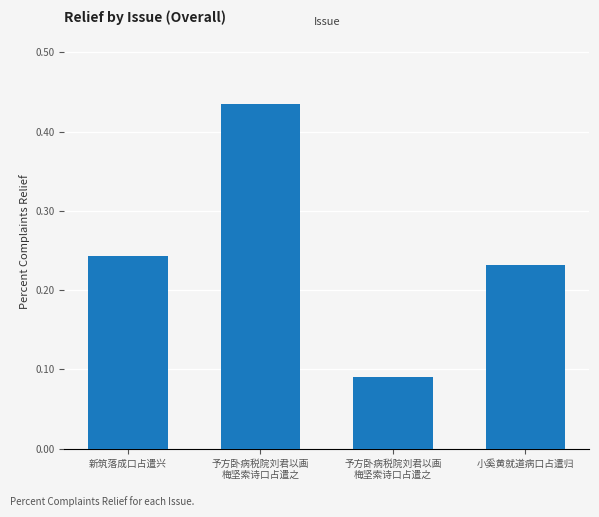

What is the greatest value displayed?

0.4